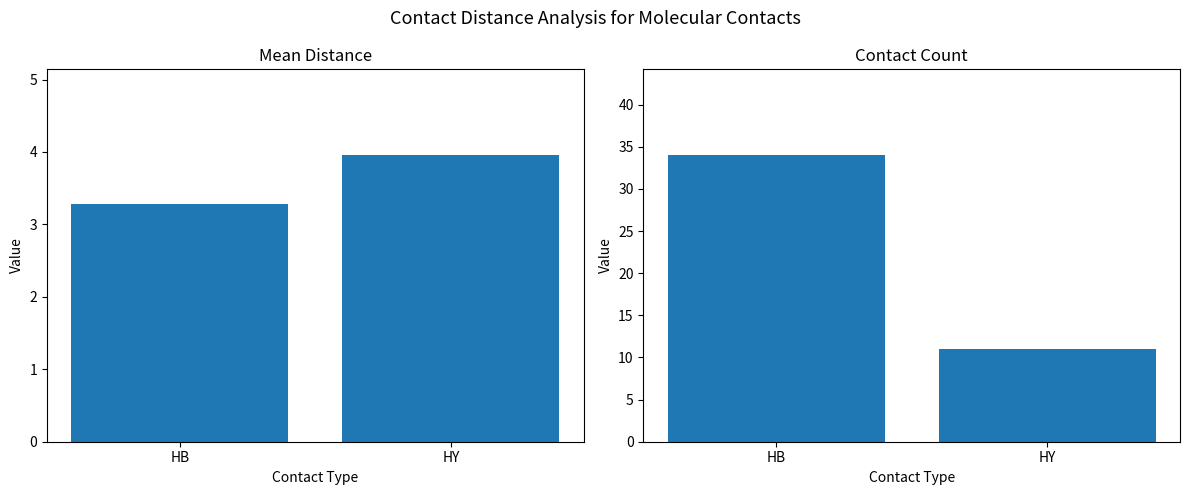

The value of Contact Count at HY is 11.0. True or false?

True